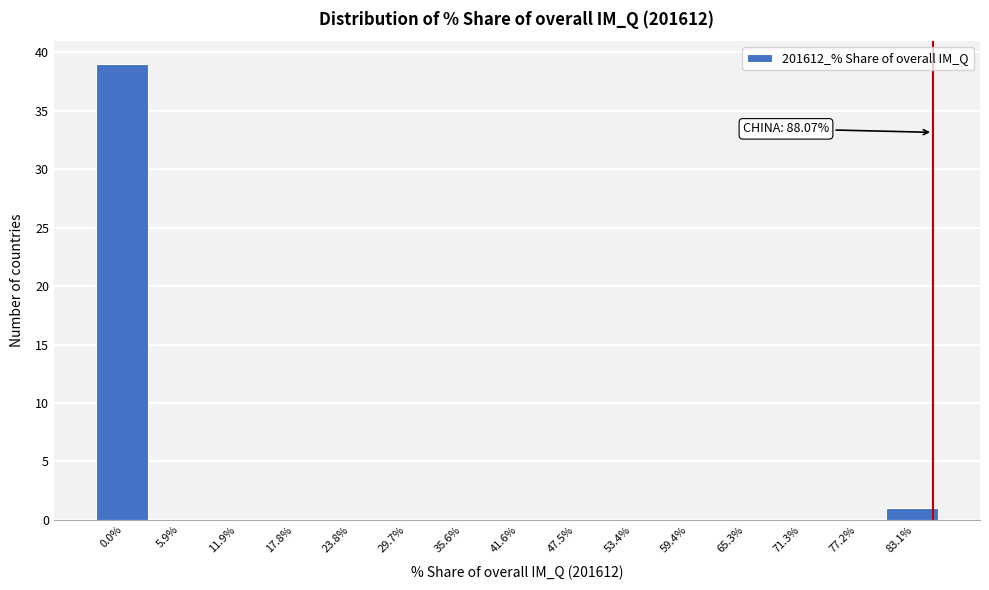

Reading left to right, extract all data points from this chart.

0.0%=39	5.9%=0	11.9%=0	17.8%=0	23.8%=0	29.7%=0	35.6%=0	41.6%=0	47.5%=0	53.4%=0	59.4%=0	65.3%=0	71.3%=0	77.2%=0	83.1%=1